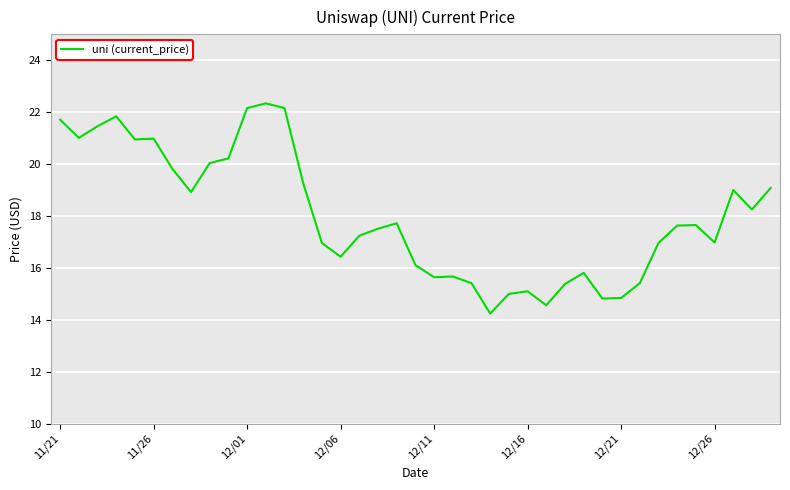

What is the difference between the maximum and minimum values?

8.1